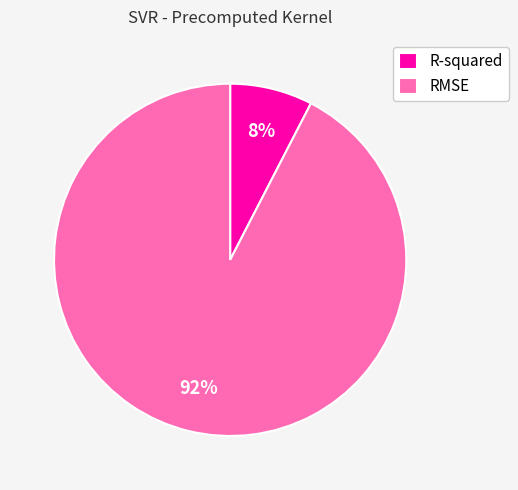

Is RMSE the majority of the pie?

Yes